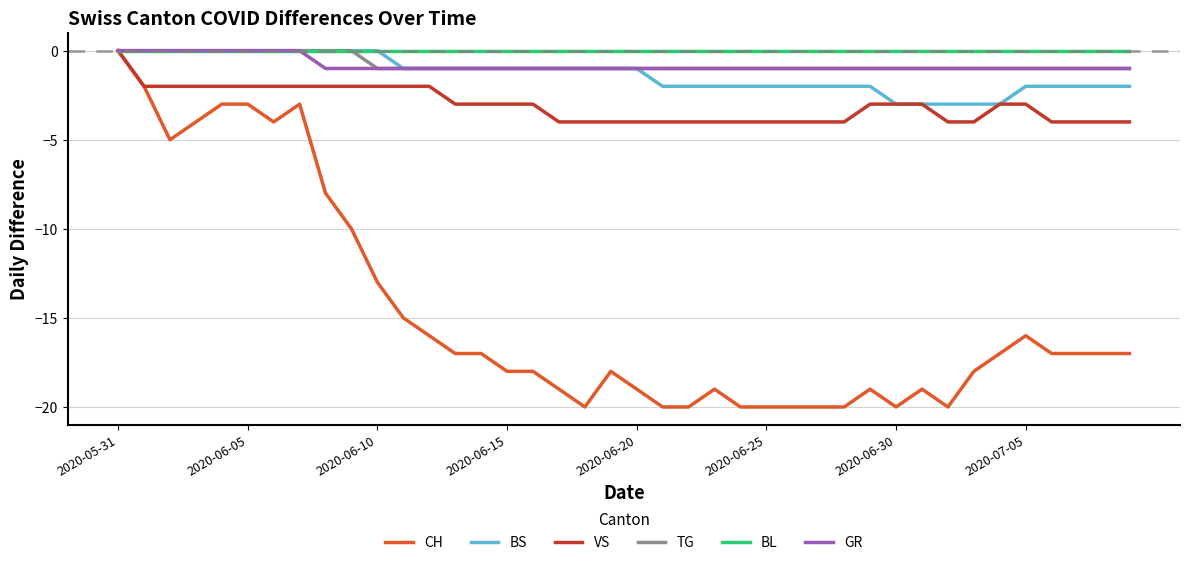

What is the smallest value displayed?

-20